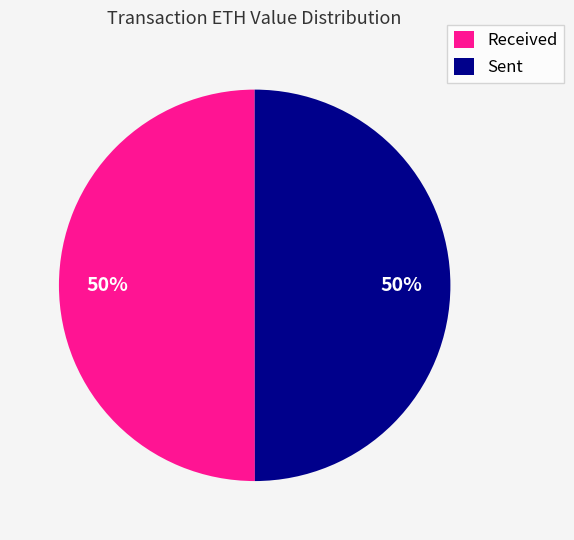

Count the number of slices in the pie.

2